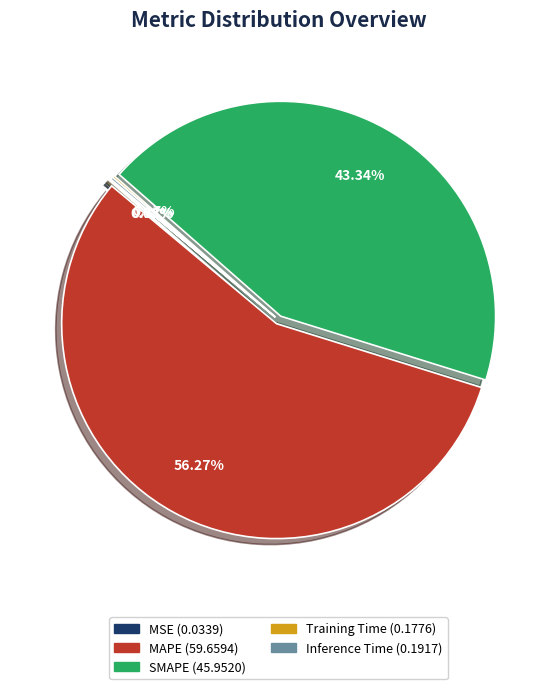

Which category has the biggest portion of the pie?

MAPE